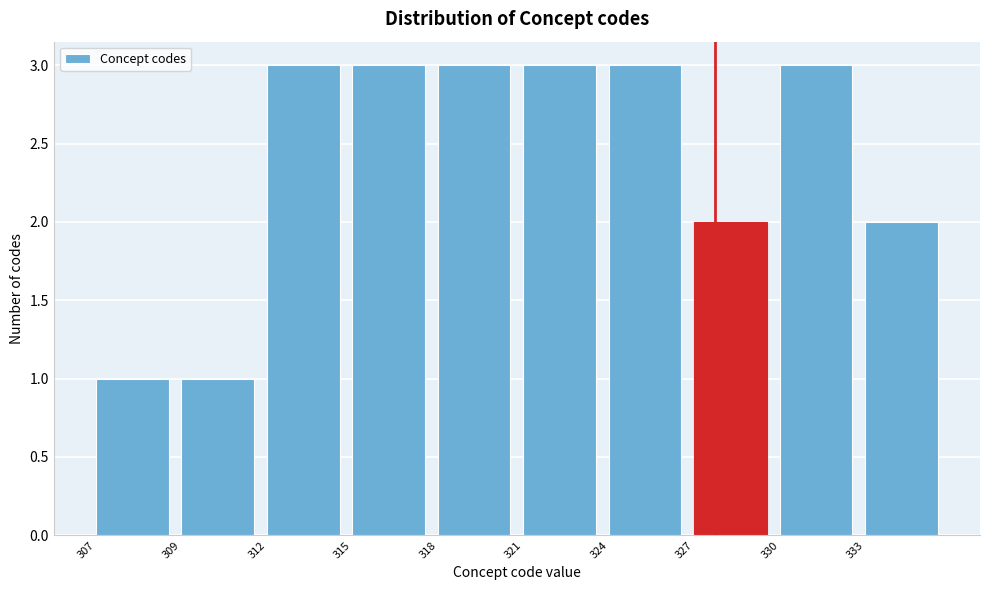

Reading left to right, list all the values displayed in this chart.

1	1	3	3	3	3	3	2	3	2